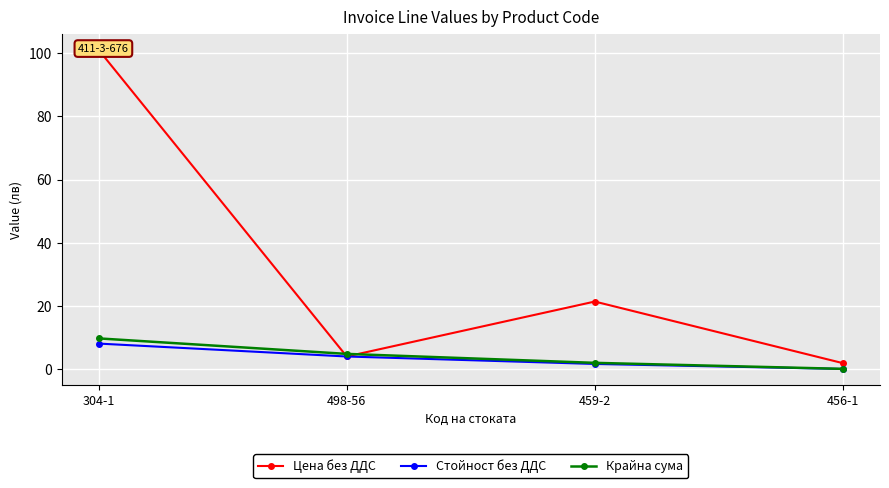

Count the number of data series in this chart.

3